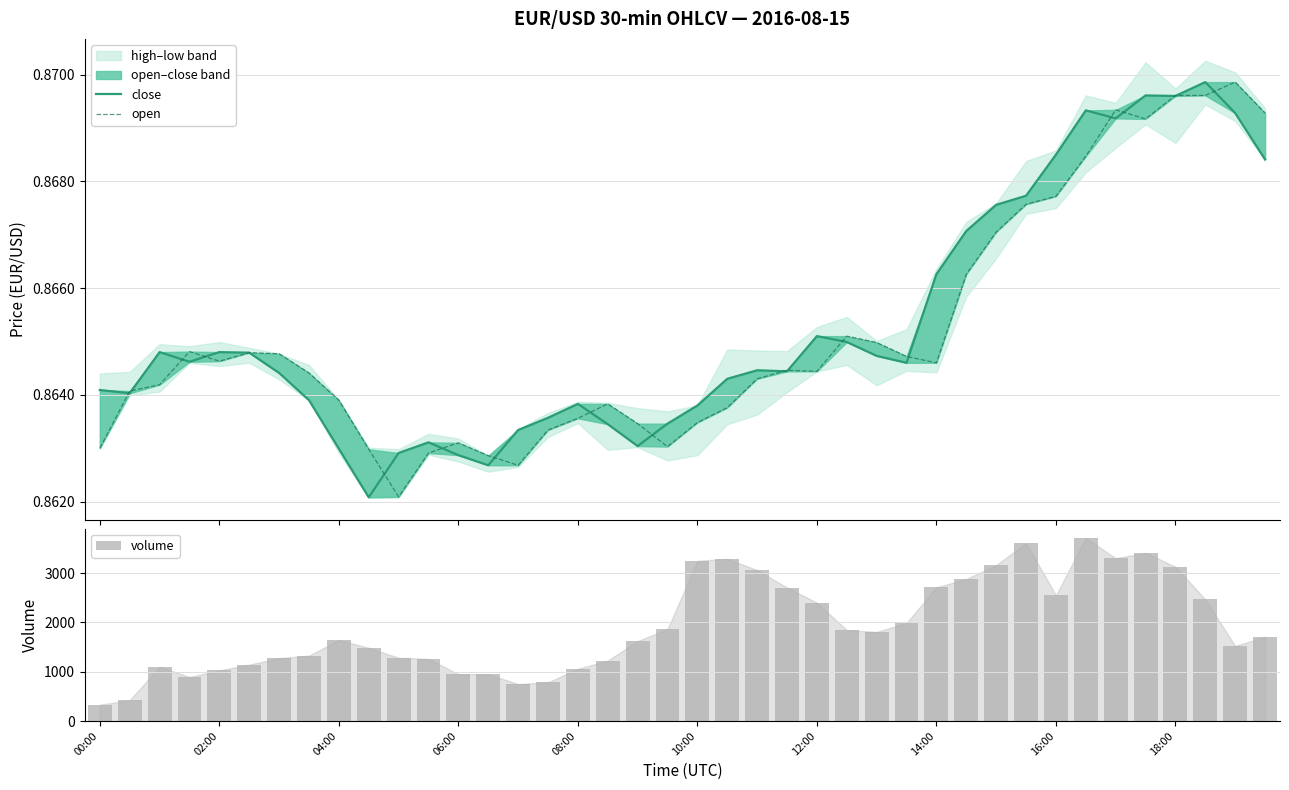

List the series in order of their peak value, lowest first.

close, open, volume